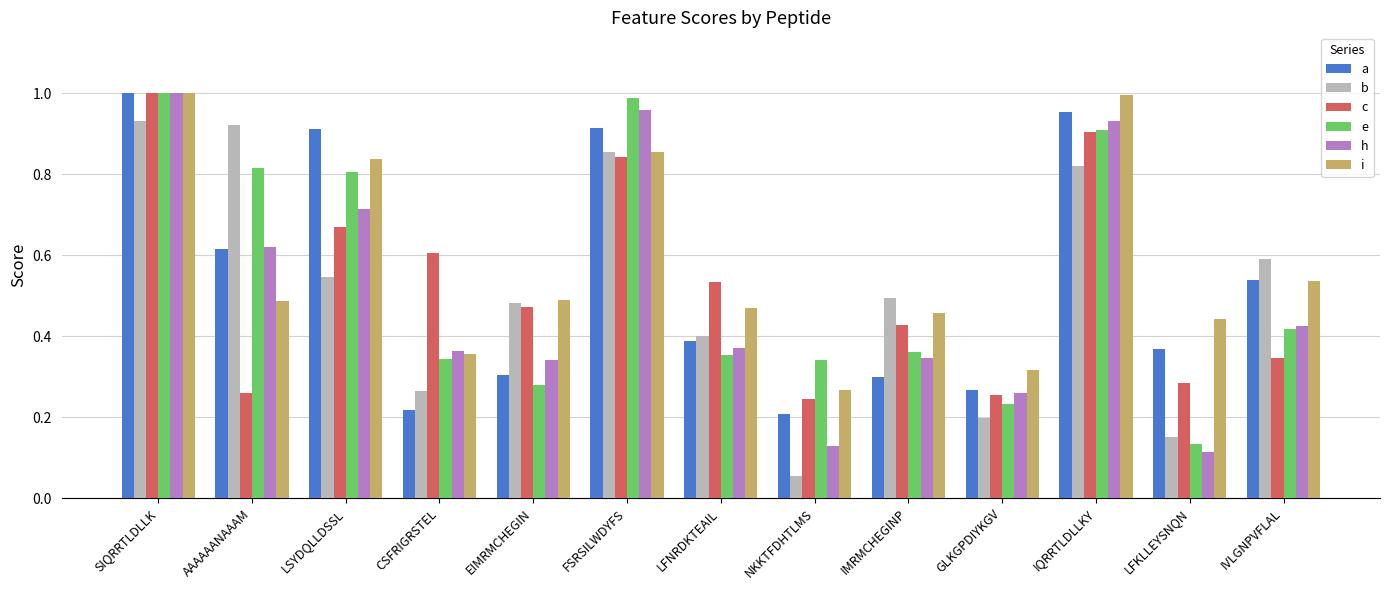

Which category has the highest value in the b series?

SIQRRTLDLLK